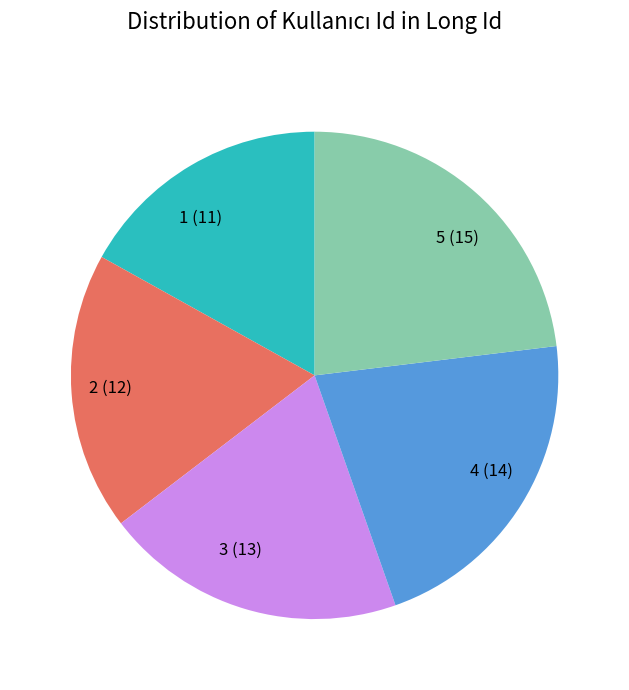

Which slice is the smallest?

1